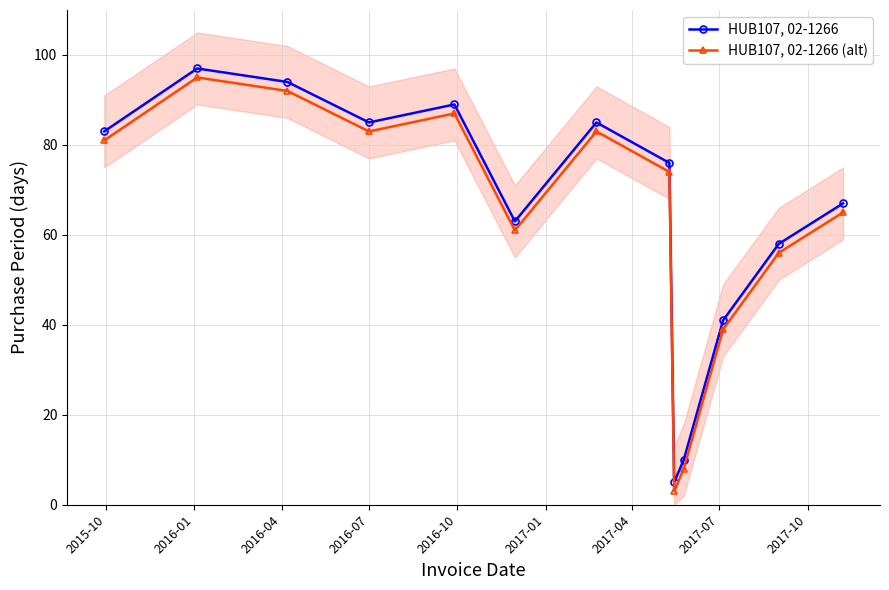

At how many categories does at least one series exceed 51?

10